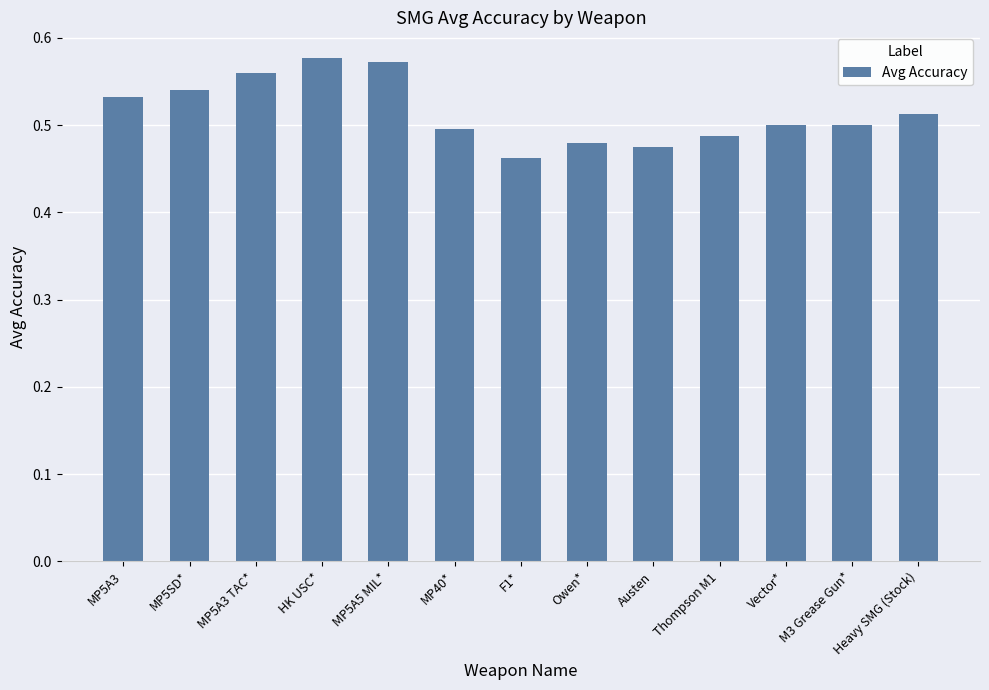

Is it true that the value at Vector* is 0.5?

True